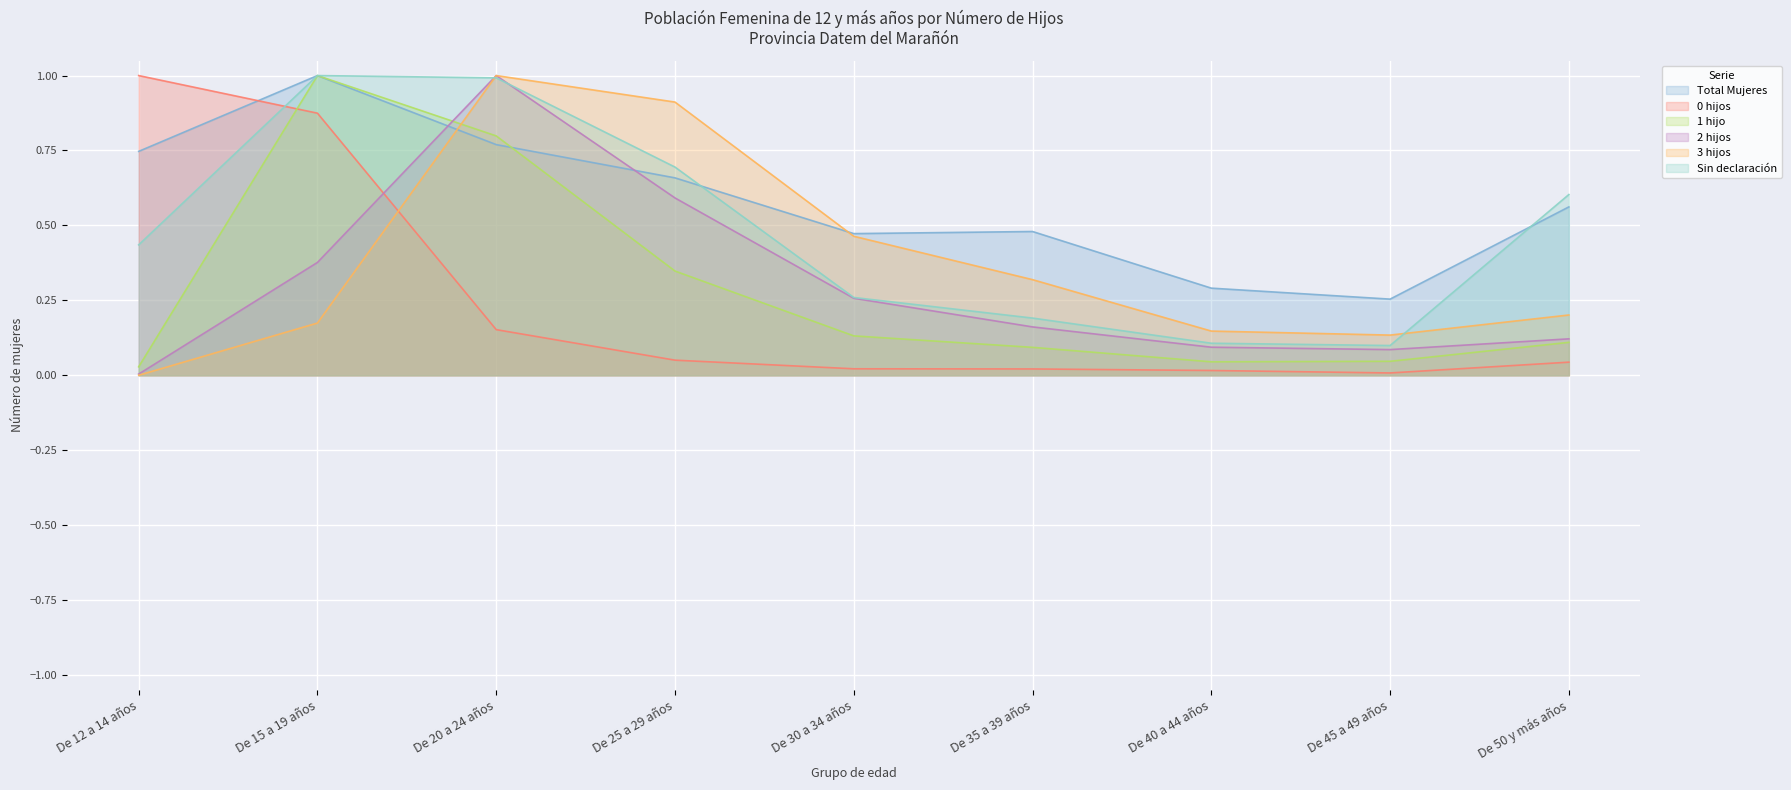

At which label does Total Mujeres reach its minimum?

De 45 a 49 años